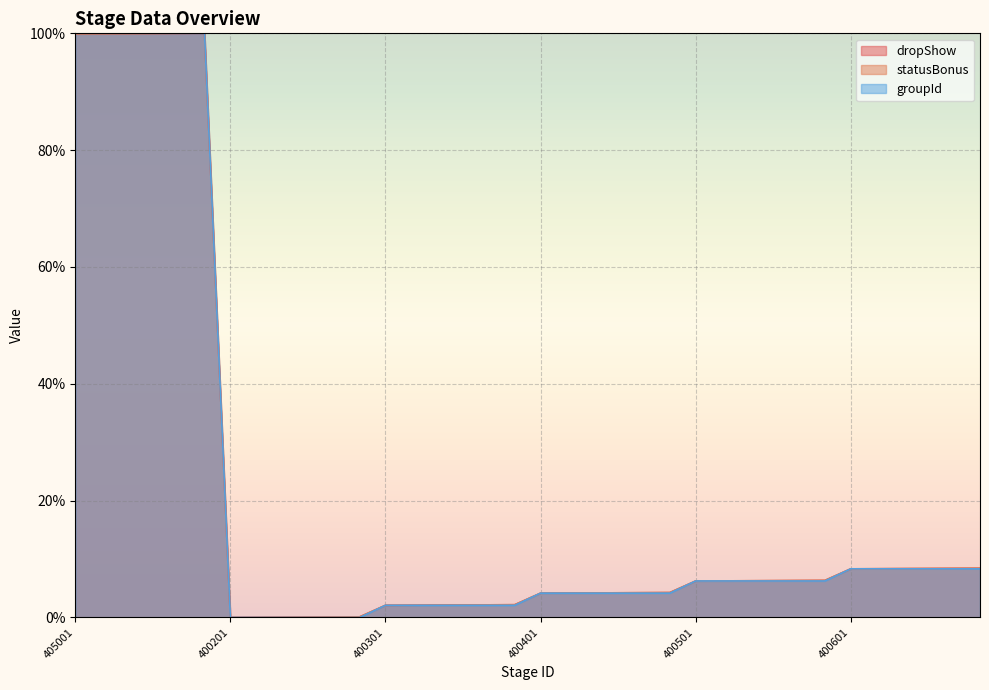

The statusBonus series shows 0.1 at 400203. True or false?

False